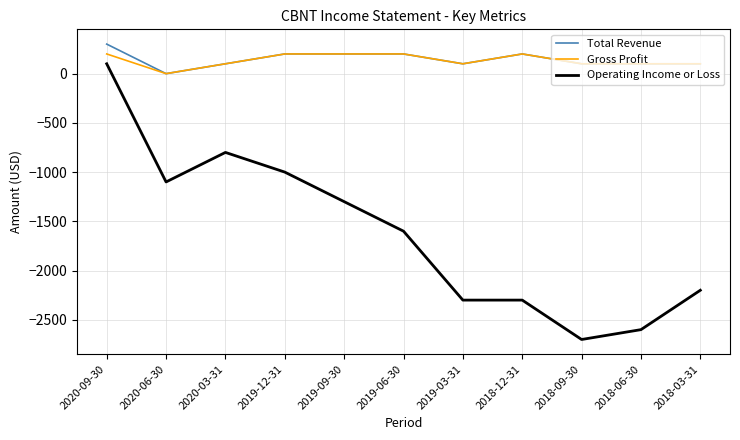

Which series has the largest range (max minus min)?

Operating Income or Loss